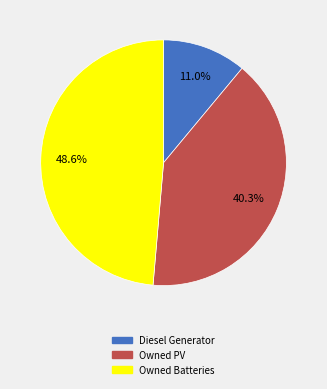

Between Owned PV and Diesel Generator, which is larger?

Owned PV